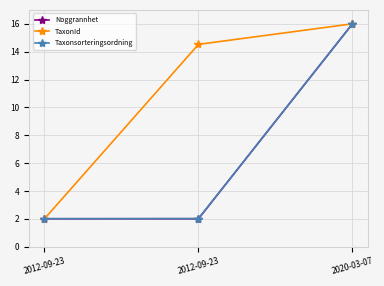

Which series has the largest range (max minus min)?

Noggrannhet